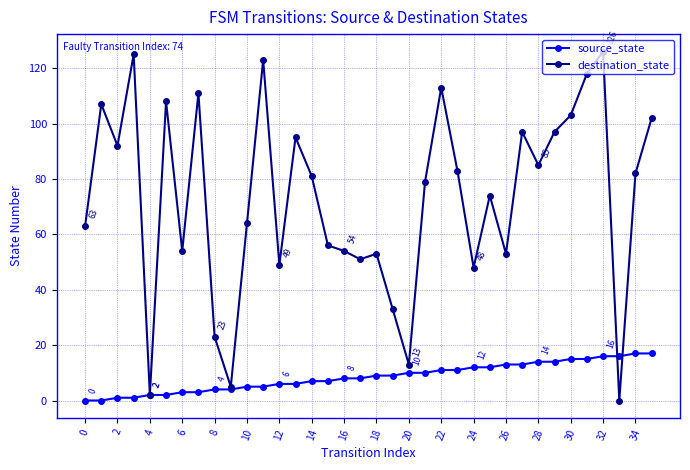

At how many categories does at least one series exceed 43?

30